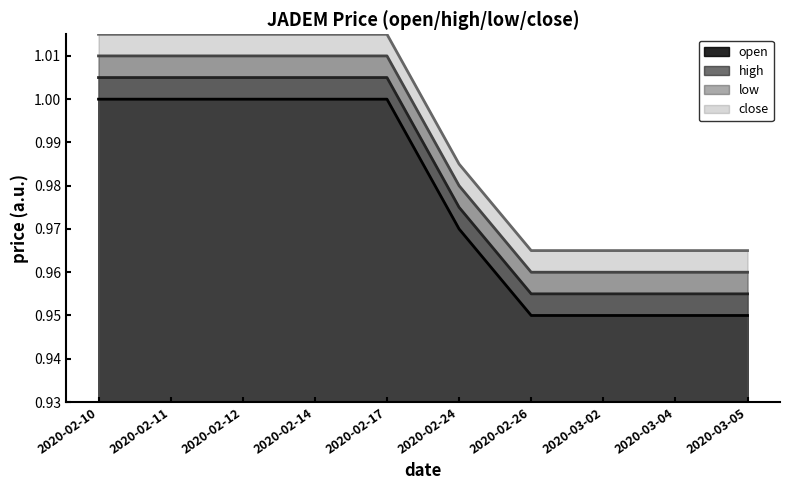

Reading left to right, transcribe all the data shown in this chart.

open: 2020-02-10=1.0	2020-02-11=1.0	2020-02-12=1.0	2020-02-14=1.0	2020-02-17=1.0	2020-02-24=1.0	2020-02-26=0.9	2020-03-02=0.9	2020-03-04=0.9	2020-03-05=0.9
high: 2020-02-10=1.0	2020-02-11=1.0	2020-02-12=1.0	2020-02-14=1.0	2020-02-17=1.0	2020-02-24=1.0	2020-02-26=1.0	2020-03-02=1.0	2020-03-04=1.0	2020-03-05=1.0
low: 2020-02-10=1.0	2020-02-11=1.0	2020-02-12=1.0	2020-02-14=1.0	2020-02-17=1.0	2020-02-24=1.0	2020-02-26=1.0	2020-03-02=1.0	2020-03-04=1.0	2020-03-05=1.0
close: 2020-02-10=1.0	2020-02-11=1.0	2020-02-12=1.0	2020-02-14=1.0	2020-02-17=1.0	2020-02-24=1.0	2020-02-26=1.0	2020-03-02=1.0	2020-03-04=1.0	2020-03-05=1.0